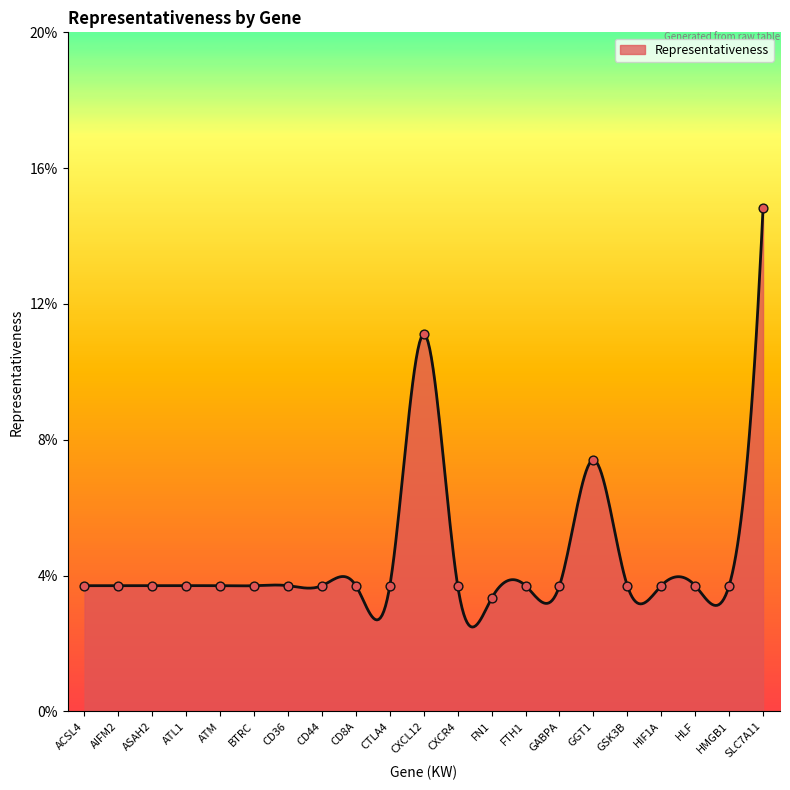

Between ATM and GGT1, which is larger?

GGT1